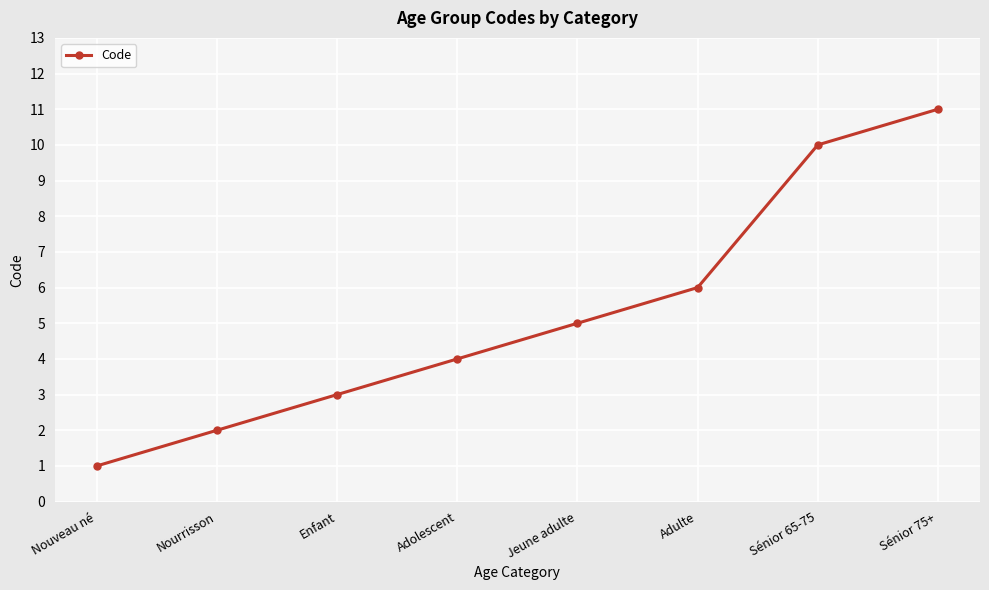

How many data points are less than 5?

4